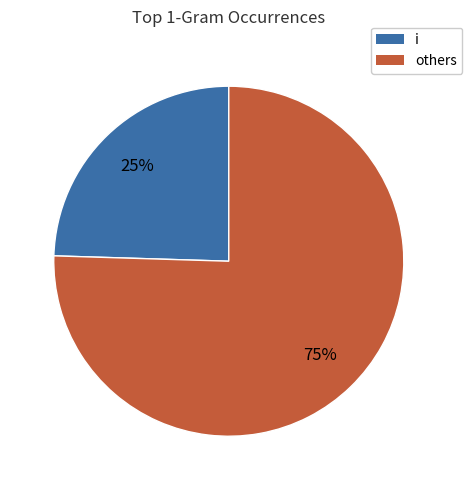

Is there any slice that represents more than half of the pie?

Yes